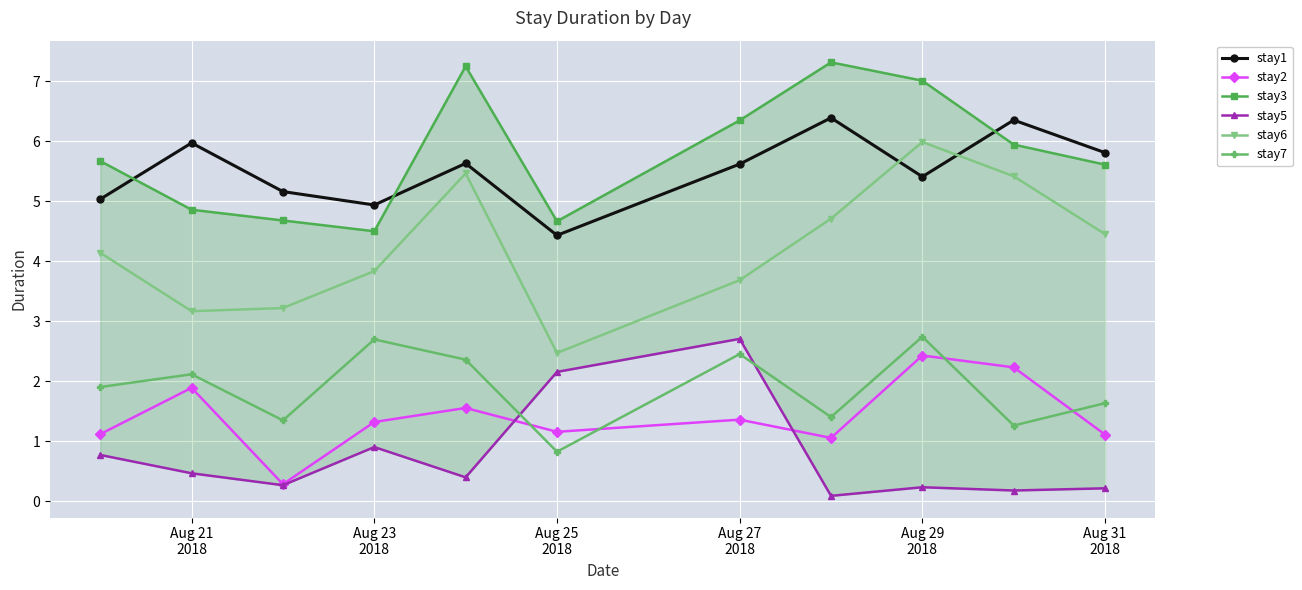

How many data points in stay1 are above 5?

9